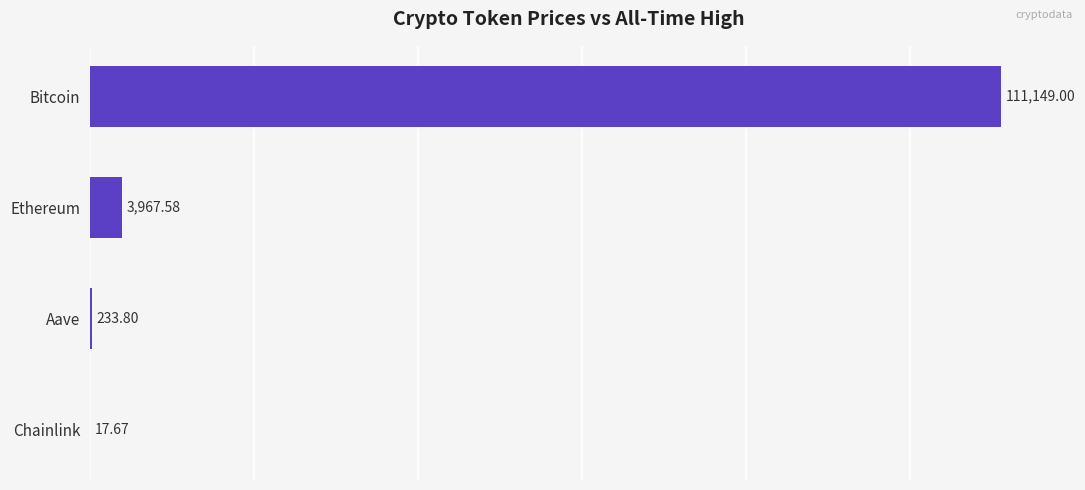

At which label is the value closest to 55583?

Ethereum